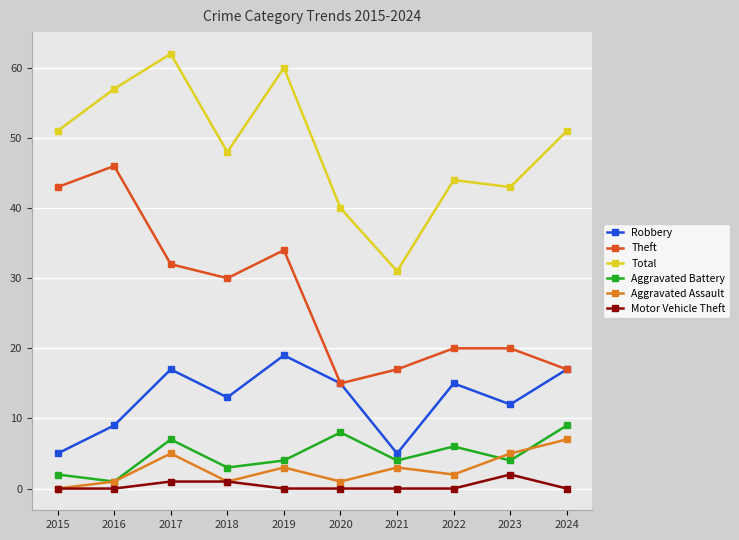

How many lines are shown in the chart?

6